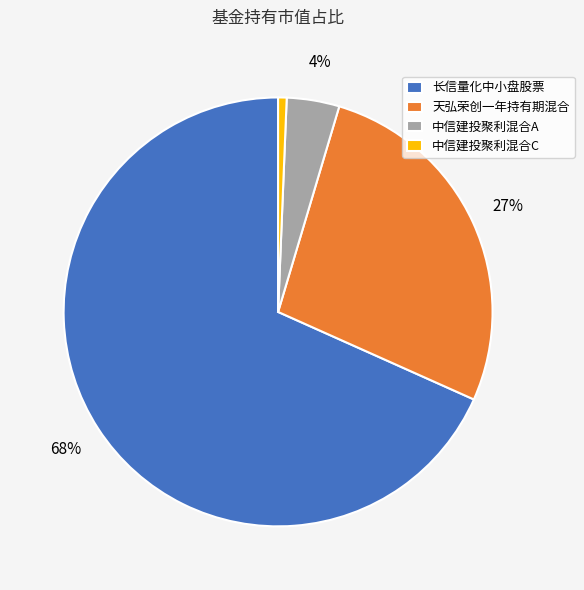

Which has a higher value, 长信量化中小盘股票 or 中信建投聚利混合A?

长信量化中小盘股票